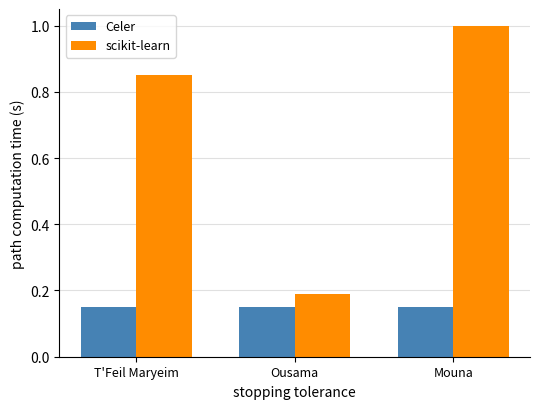

What is the sum of the scikit-learn values at Mouna and T'Feil Maryeim?

1.8